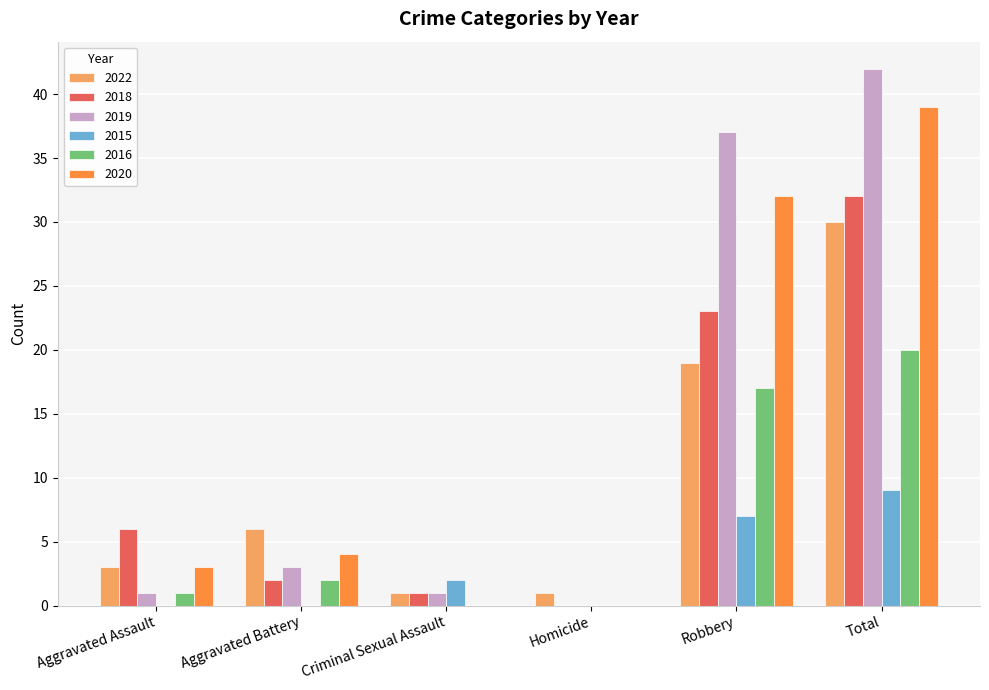

True or false: 2018 has a value of 6 at Aggravated Assault.

True